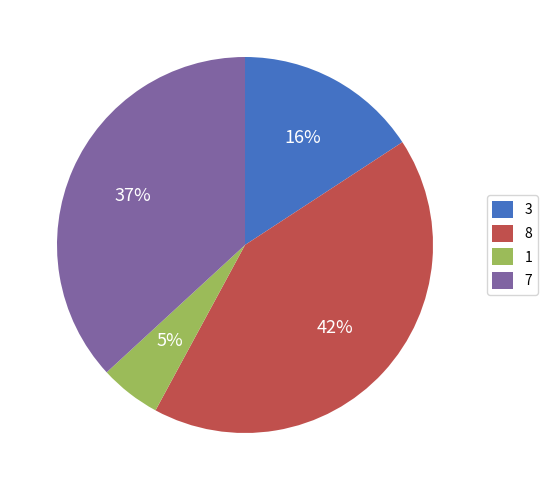

Does 8 represent more than half of the total?

No